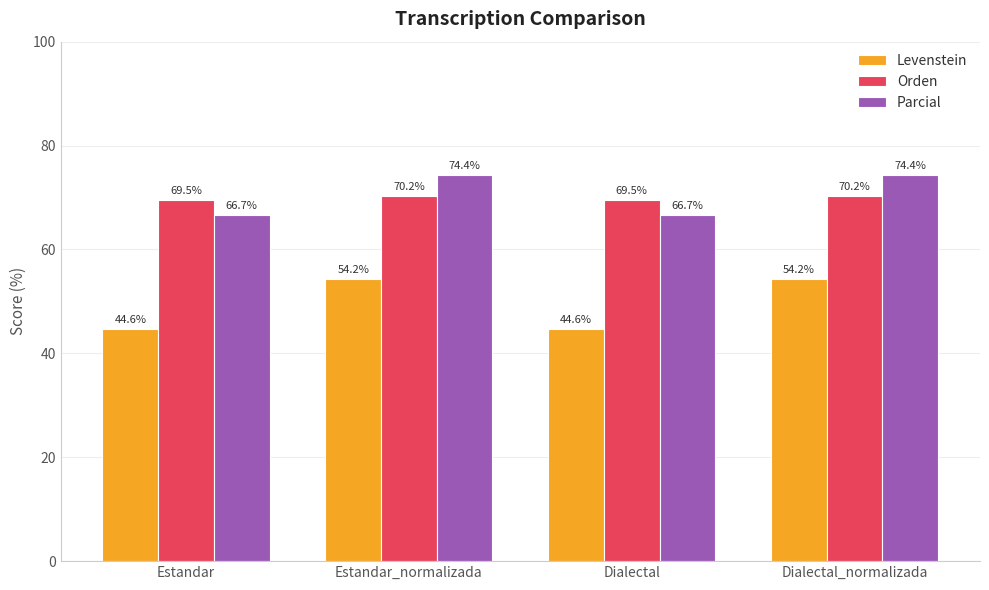

What is the label of the 1st bar from the right?

Dialectal_normalizada